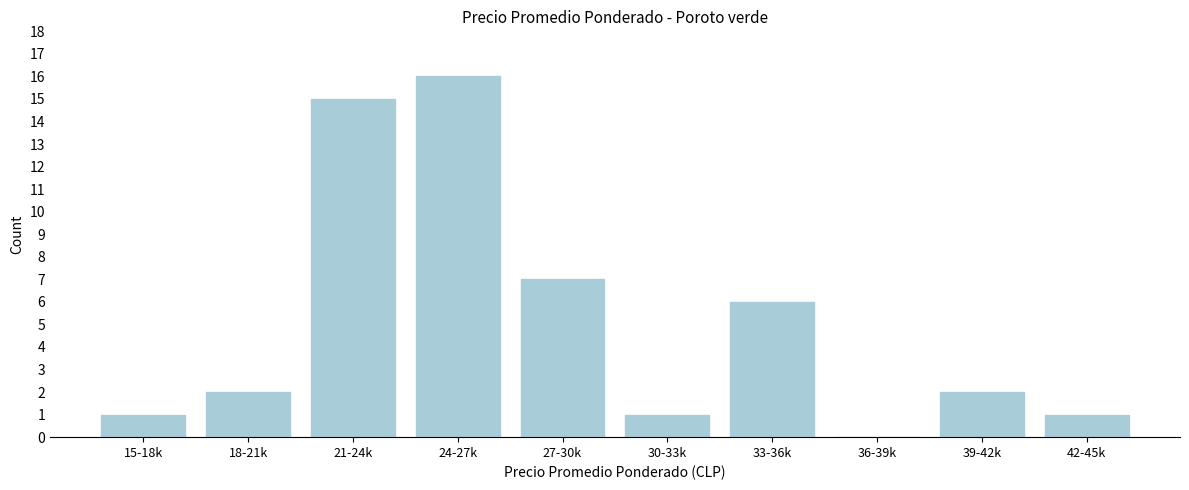

Reading right to left, extract all data points from this chart.

42-45k=1	39-42k=2	36-39k=0	33-36k=6	30-33k=1	27-30k=7	24-27k=16	21-24k=15	18-21k=2	15-18k=1